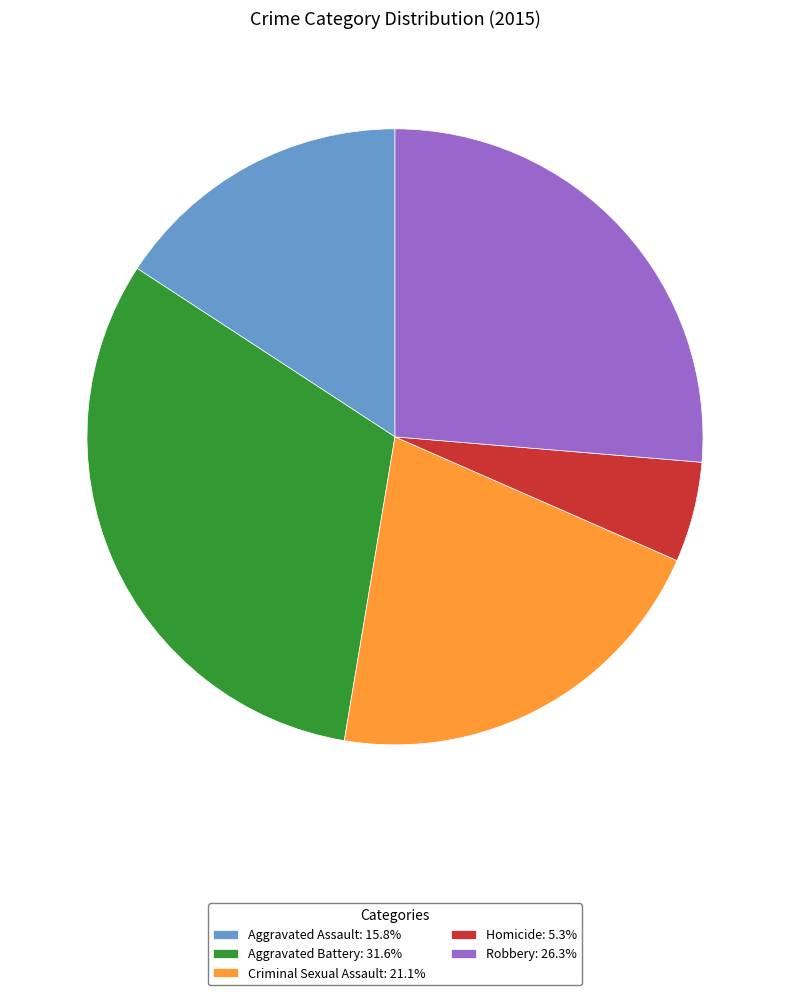

Is Robbery the majority of the pie?

No